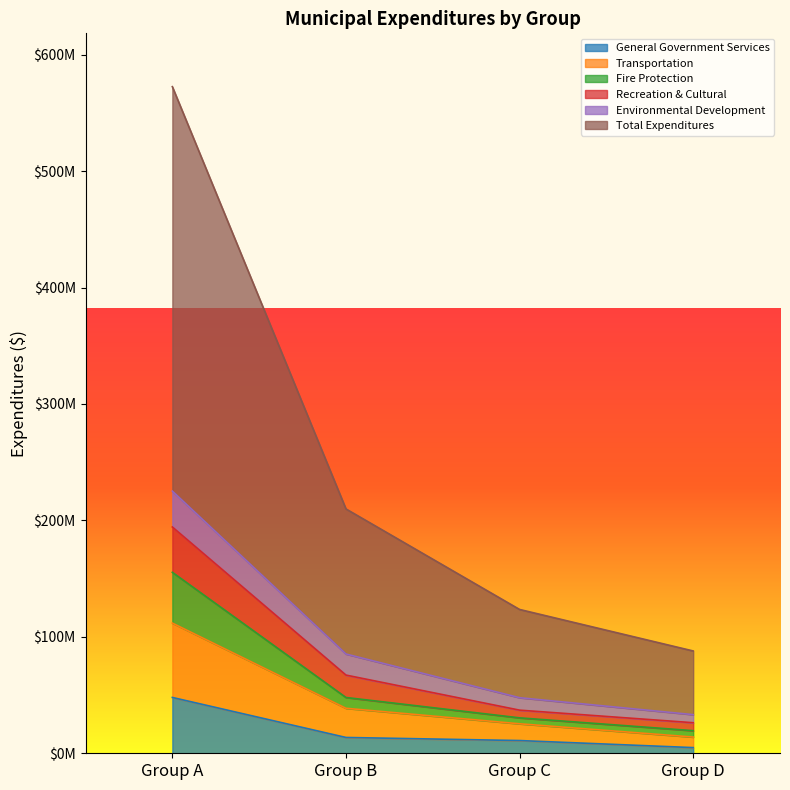

What is the lowest value of the Fire Protection series?

19412492